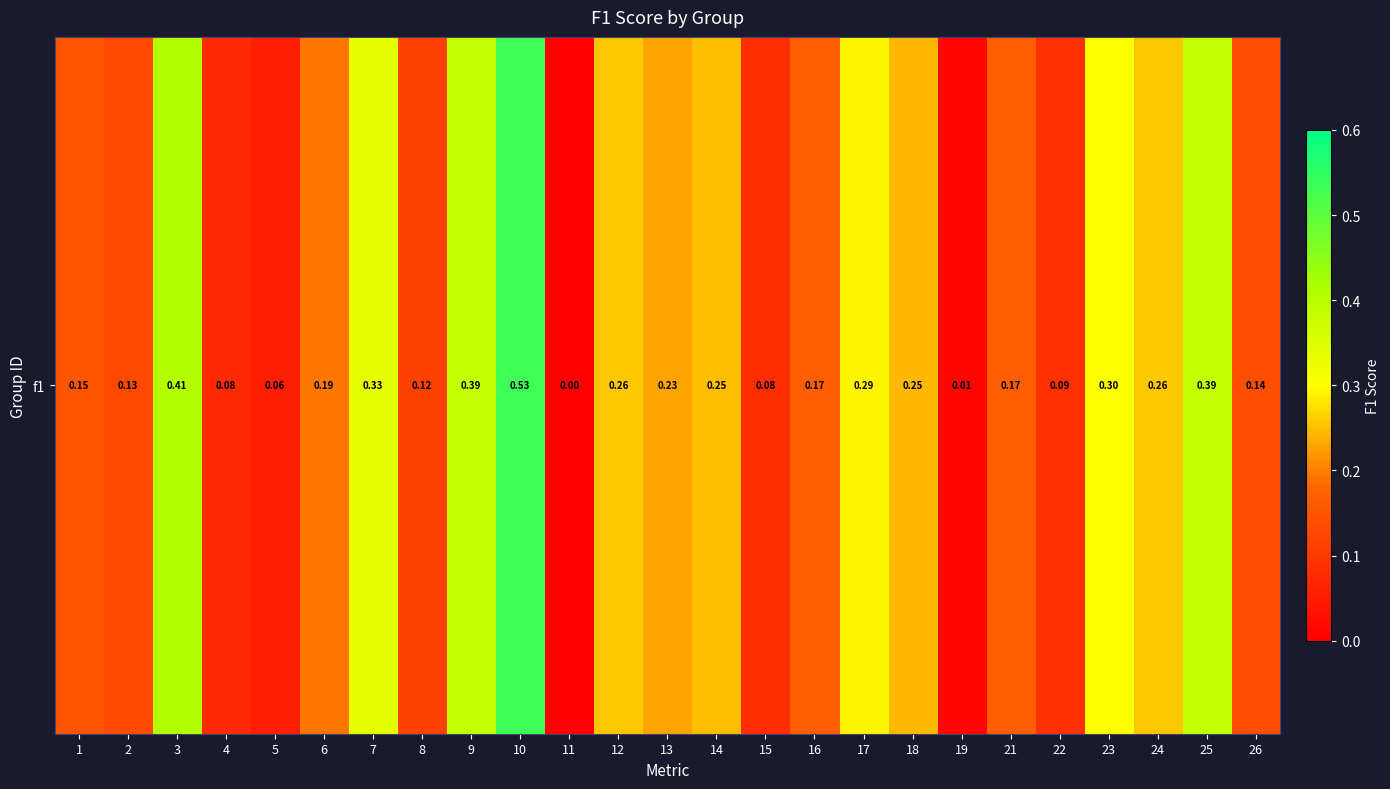

Which label corresponds to the largest value in the chart?

10